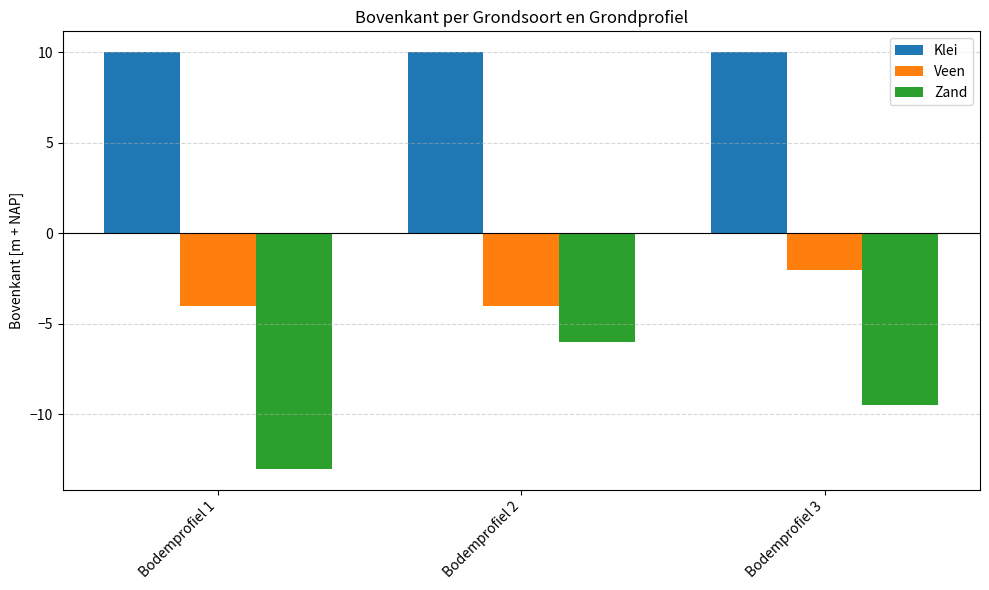

What is the value of the Klei bar at the 3rd from the left?

10.0